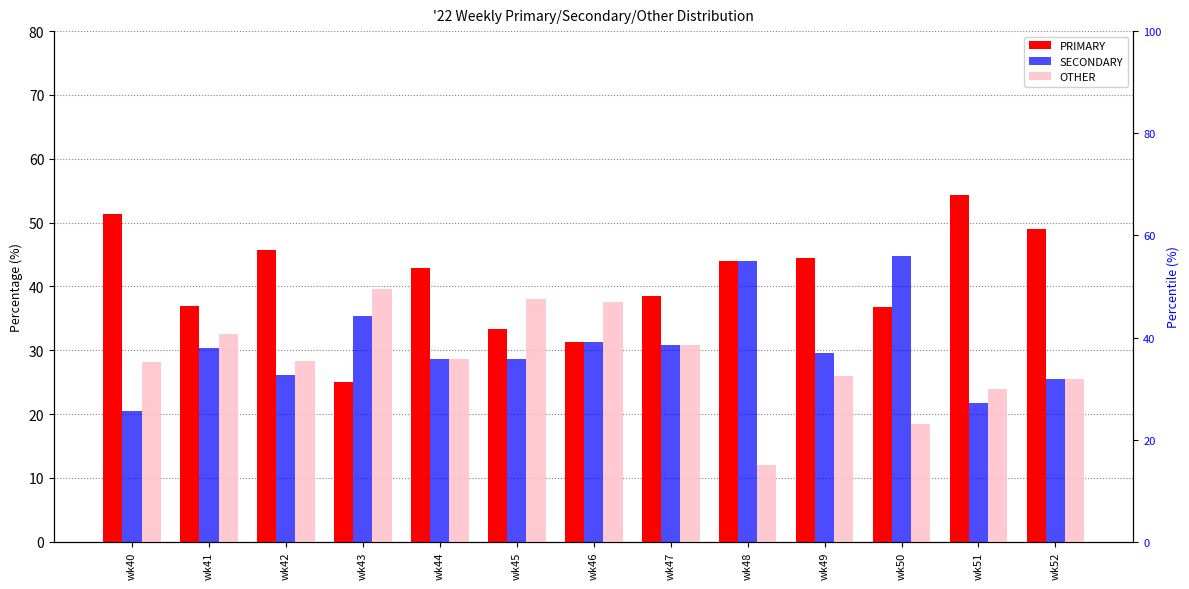

Reading right to left, extract all data points from this chart.

PRIMARY: wk52=48.9	wk51=54.3	wk50=36.8	wk49=44.4	wk48=44.0	wk47=38.5	wk46=31.2	wk45=33.3	wk44=42.9	wk43=25.0	wk42=45.7	wk41=37.0	wk40=51.3
SECONDARY: wk52=25.5	wk51=21.7	wk50=44.7	wk49=29.6	wk48=44.0	wk47=30.8	wk46=31.2	wk45=28.6	wk44=28.6	wk43=35.4	wk42=26.1	wk41=30.4	wk40=20.5
OTHER: wk52=25.5	wk51=23.9	wk50=18.4	wk49=25.9	wk48=12.0	wk47=30.8	wk46=37.5	wk45=38.1	wk44=28.6	wk43=39.6	wk42=28.3	wk41=32.6	wk40=28.2